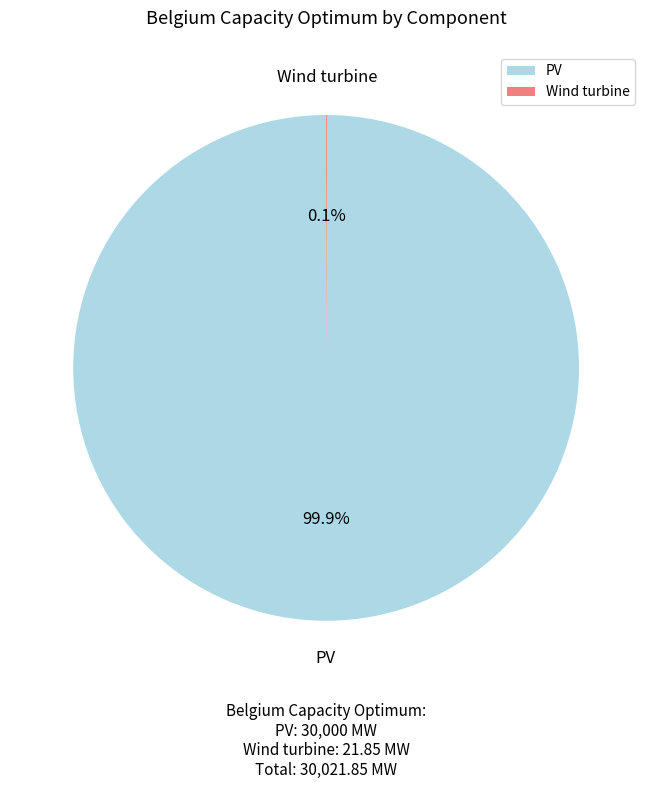

Which slice is the largest?

PV